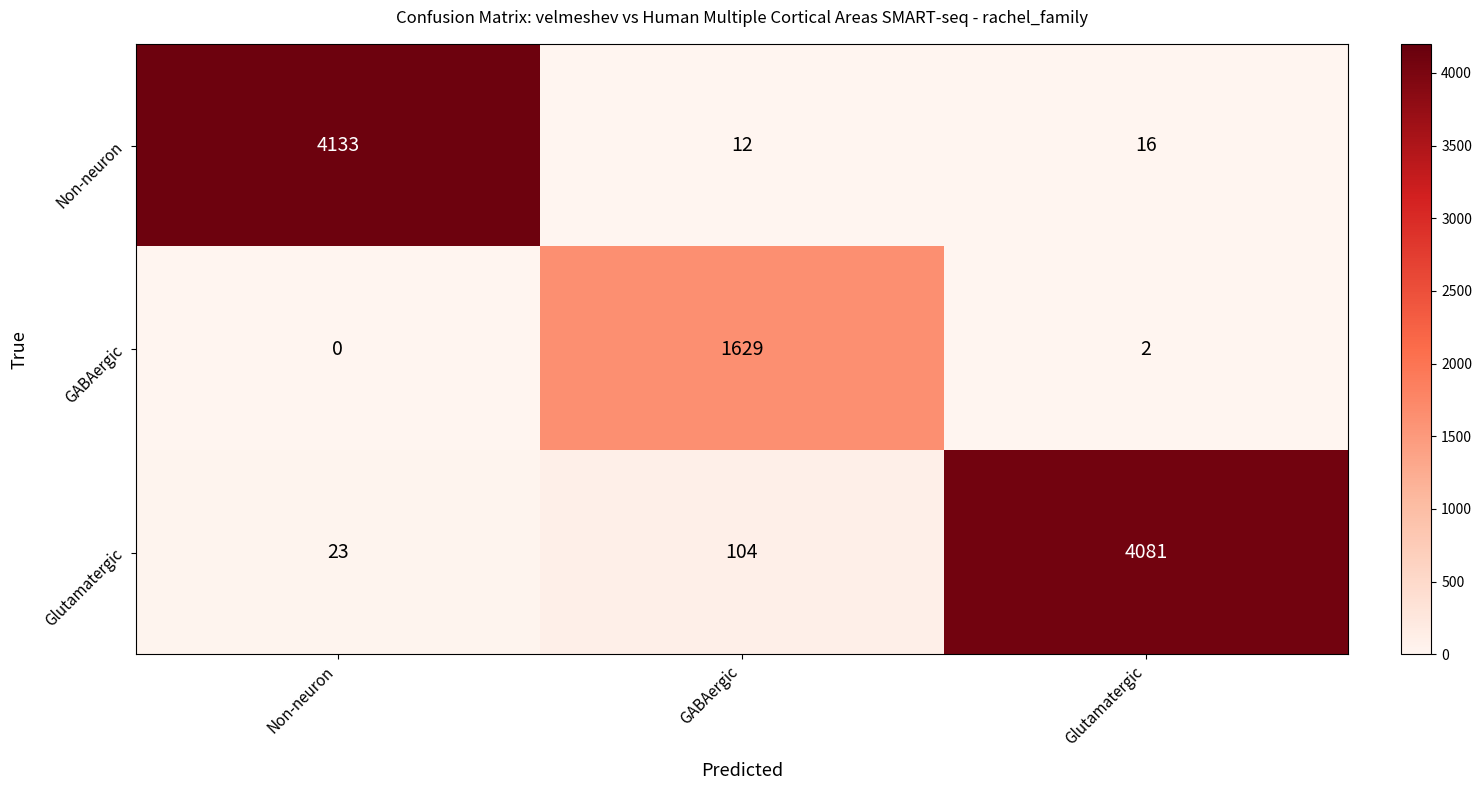

Rank the series at Glutamatergic from lowest to highest value.

GABAergic, Non-neuron, Glutamatergic